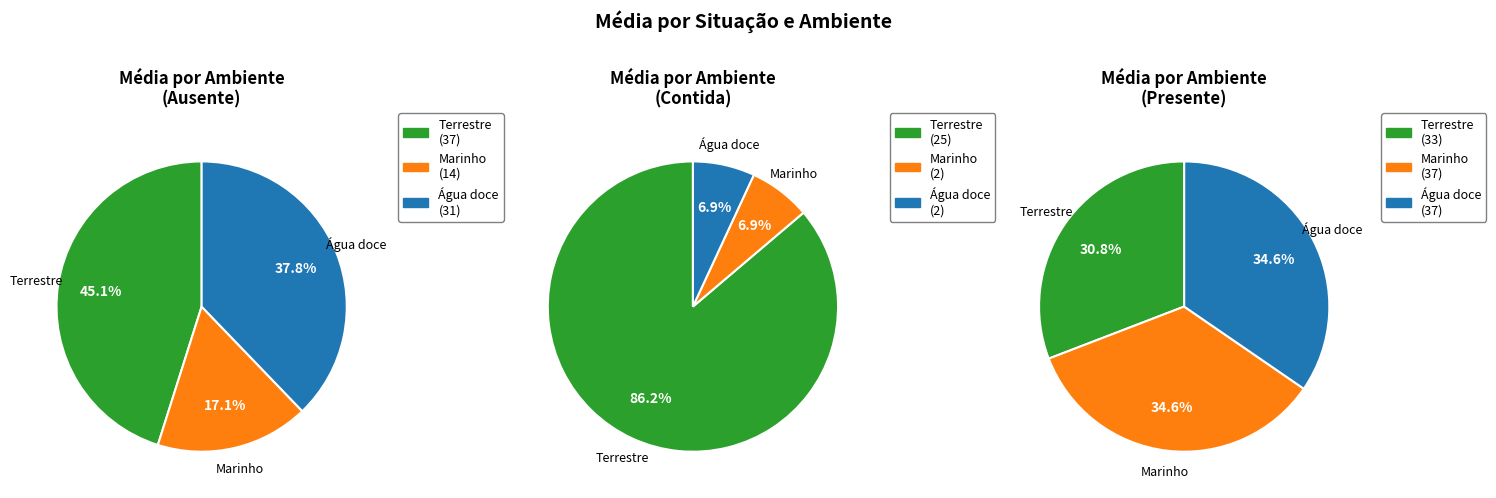

How many slices are in this pie chart?

3